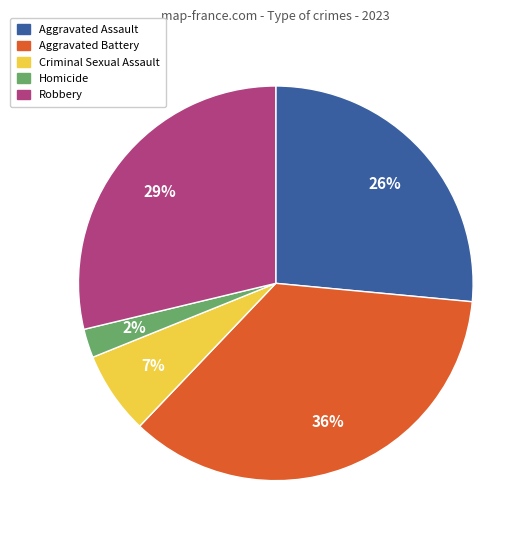

What percentage is the Aggravated Assault slice, to the nearest percent?

26%